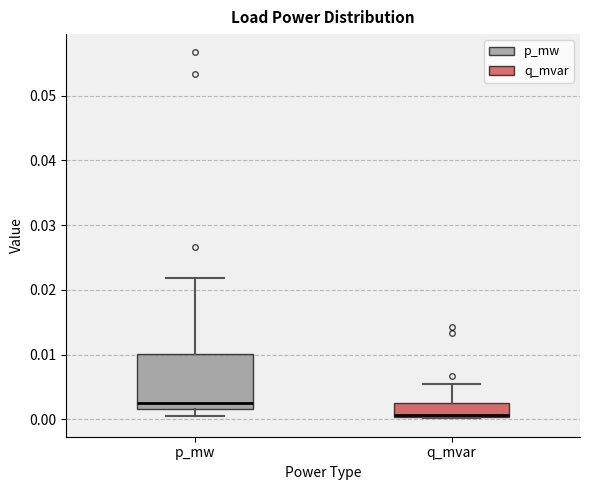

Reading left to right, transcribe this box plot: for each box, give where its median line is, the range the box spans, and where its two whiskers end, as read against the y-axis. The values are not printed on the chart, so give them approximately, as read against the axis.

p_mw: median 0.002 (just above the box's lower edge), box 0.002 to 0.010, whiskers 0.001 to 0.022
q_mvar: median 0.001 (drawn on the box's lower edge), box 0.000 to 0.003, whiskers 0.000 to 0.005